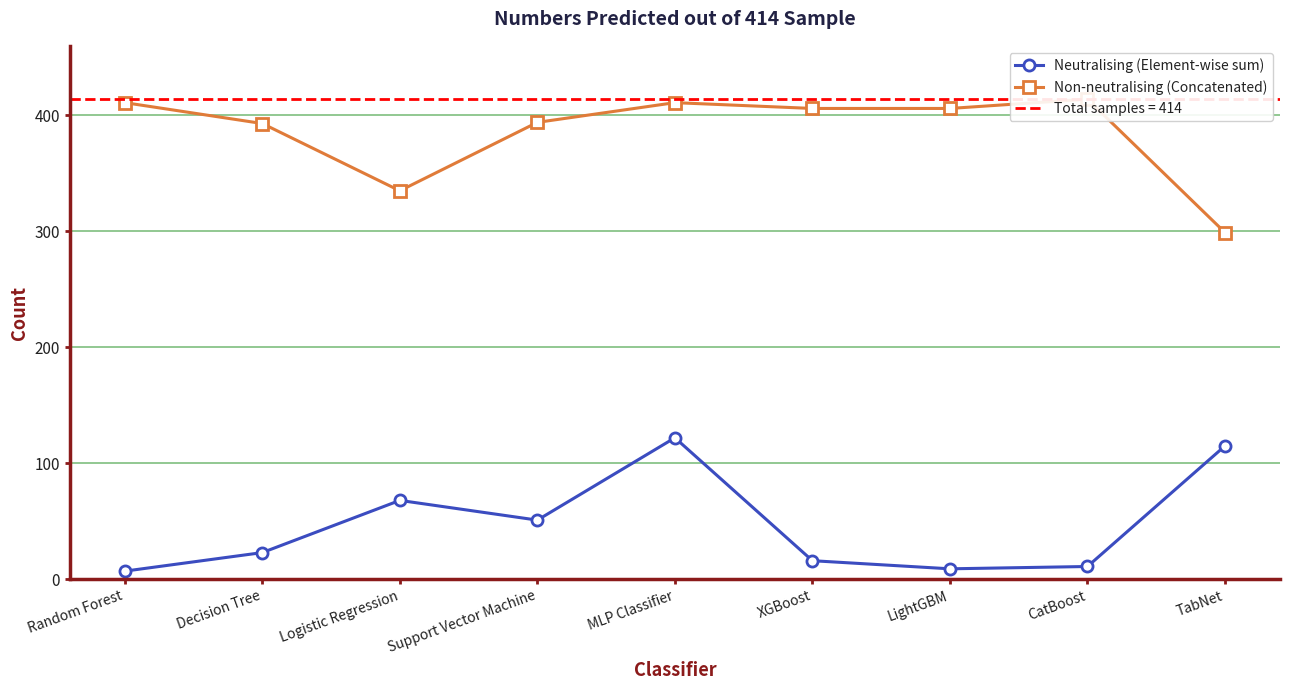

How many lines are shown in the chart?

2